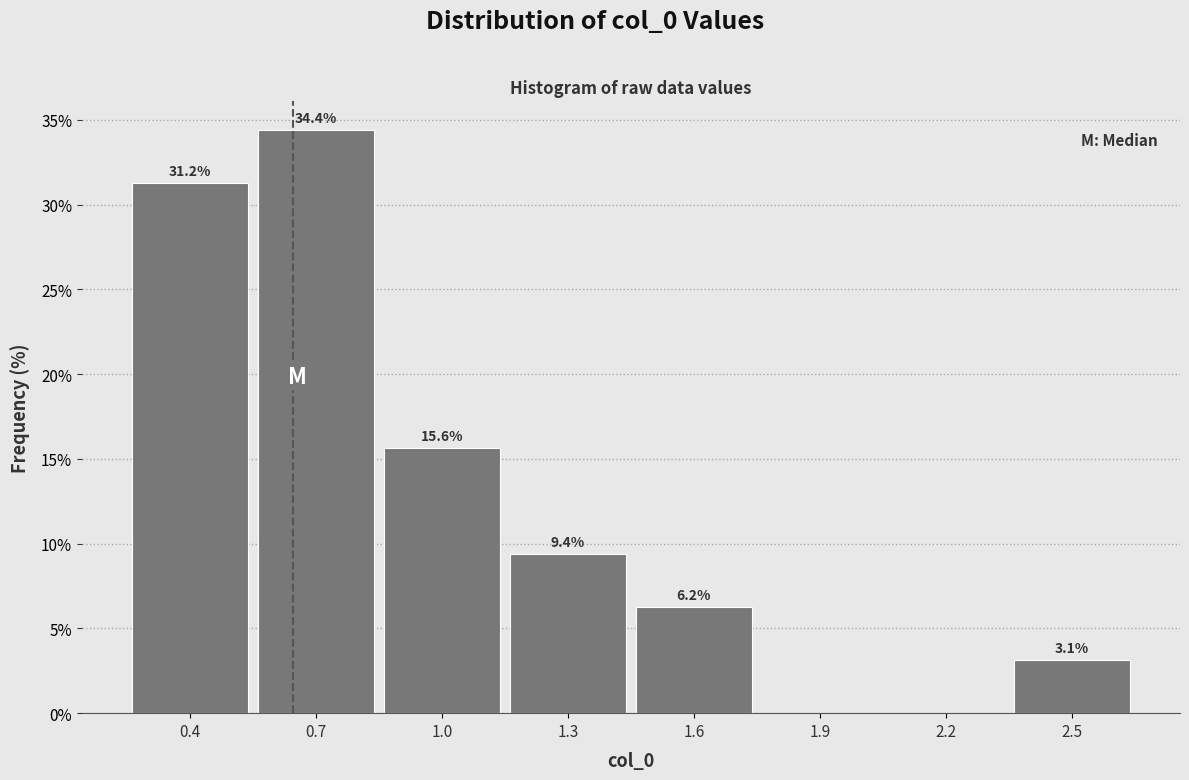

What is the sum of the values at 1.0 and 1.3?

25.0